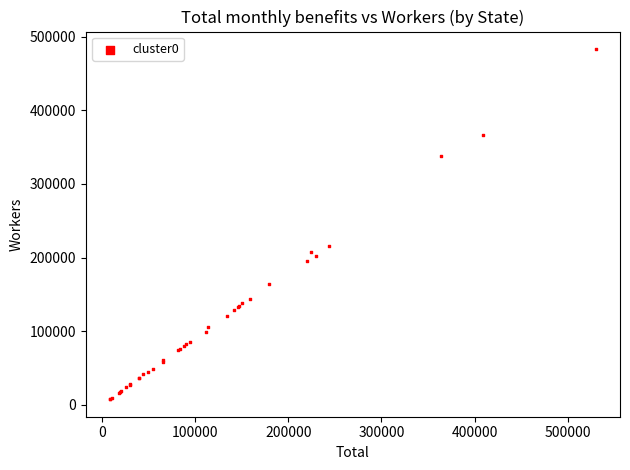

What Y value in the scatter plot is closest to 245352?

216326